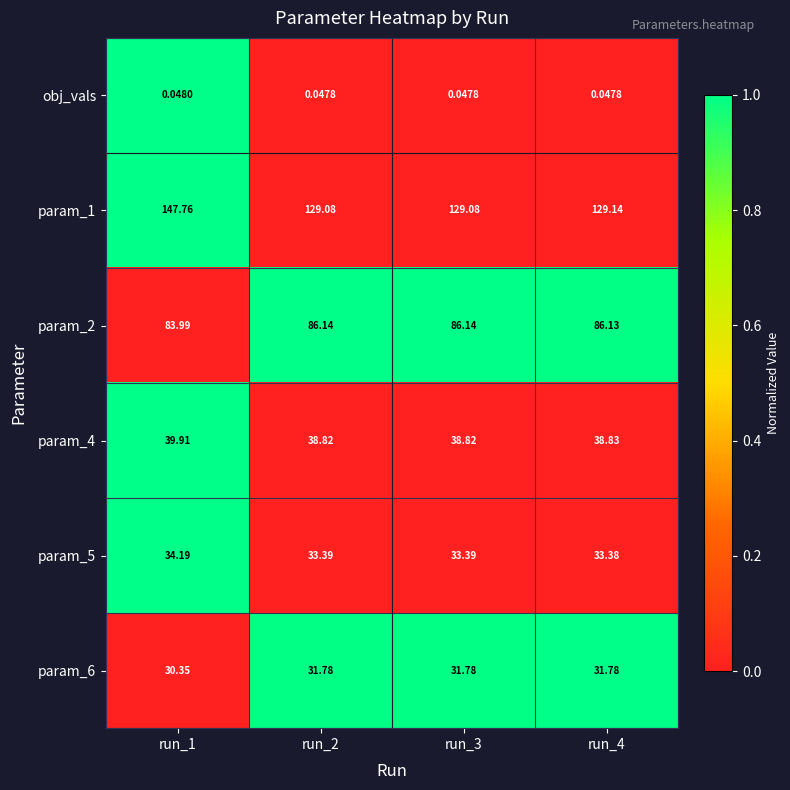

At how many categories does at least one series exceed 0?

4